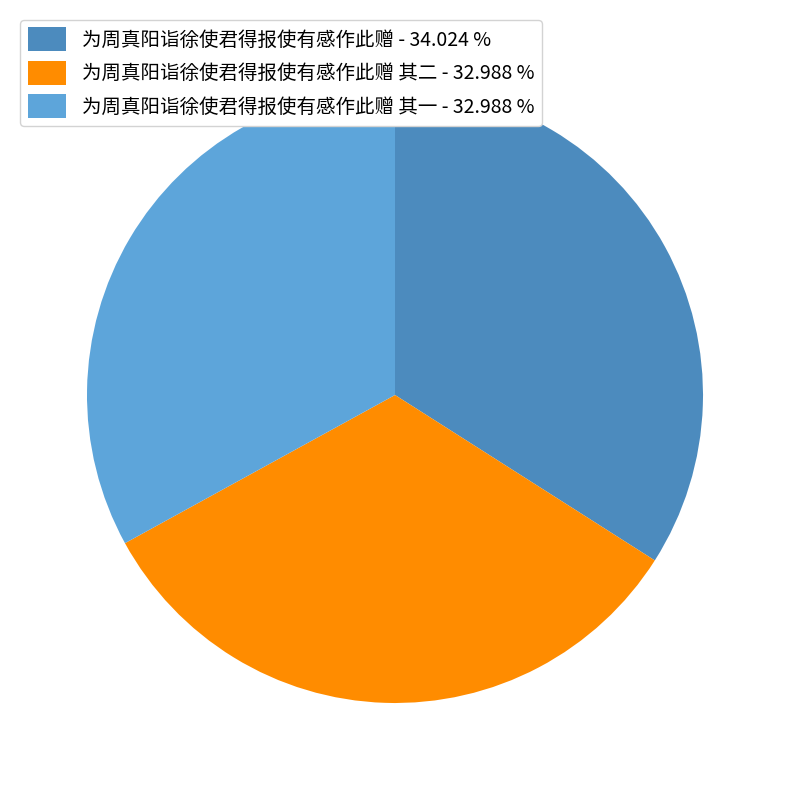

Approximately how many times larger is the value at 为周真阳诣徐使君得报使有感作此赠 - 34.024 % compared to 为周真阳诣徐使君得报使有感作此赠 其二 - 32.988 %?

1.0